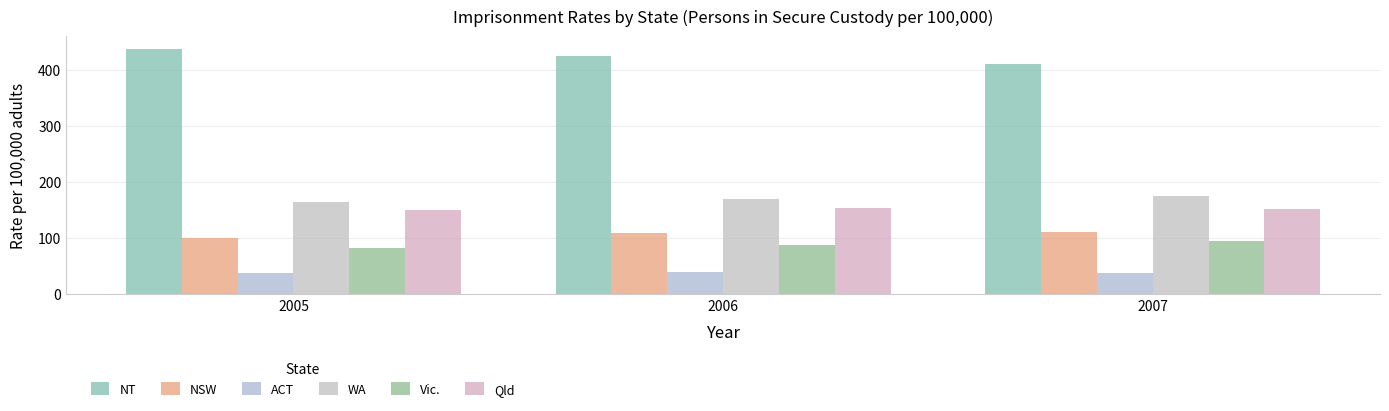

What is the highest value of the NT series?

437.7